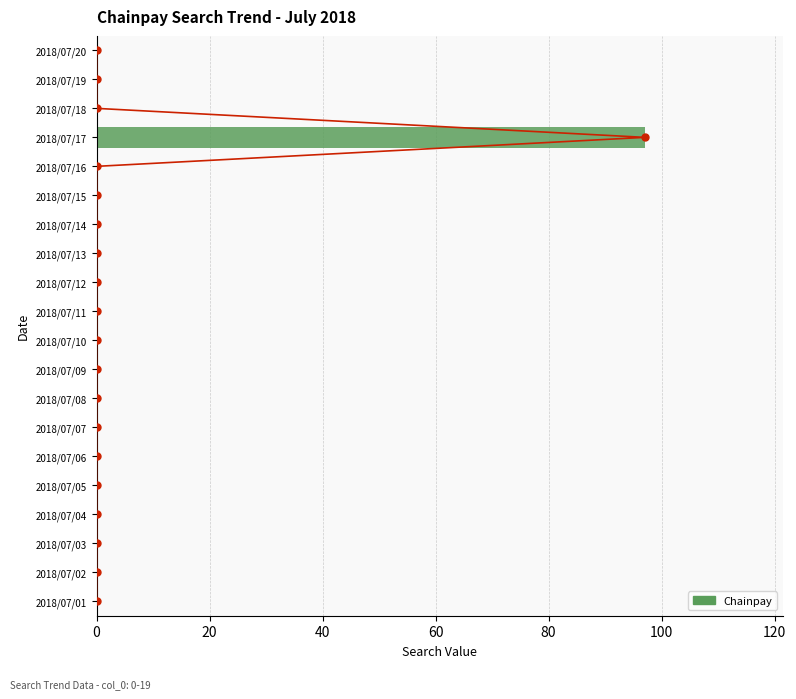

What position from the left is 15?

16